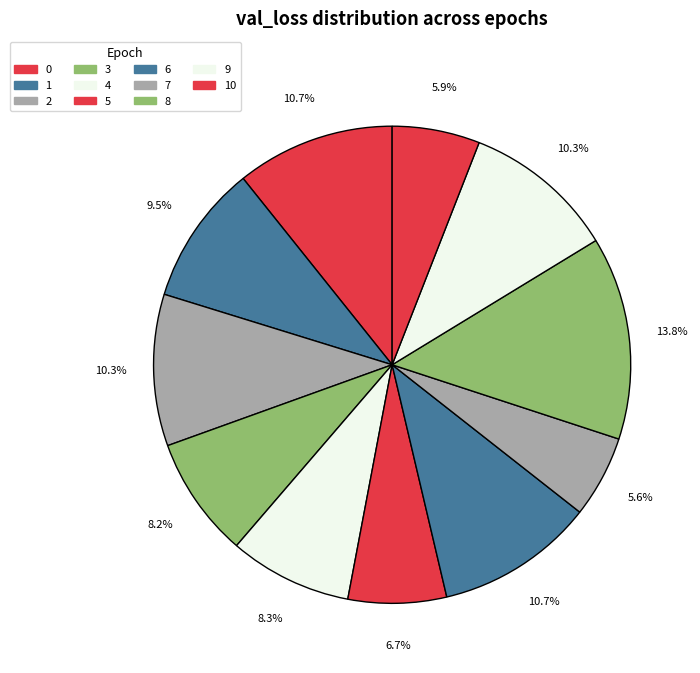

Which category has the smallest portion of the pie?

7